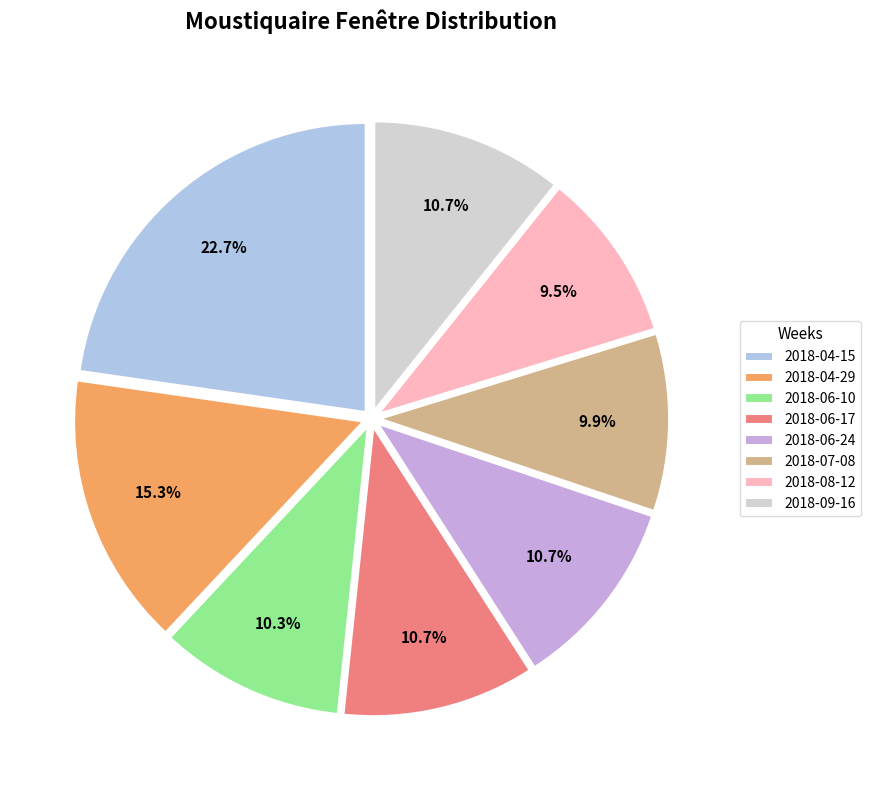

To the nearest percent, what is the difference between the largest and smallest slice percentages?

13%